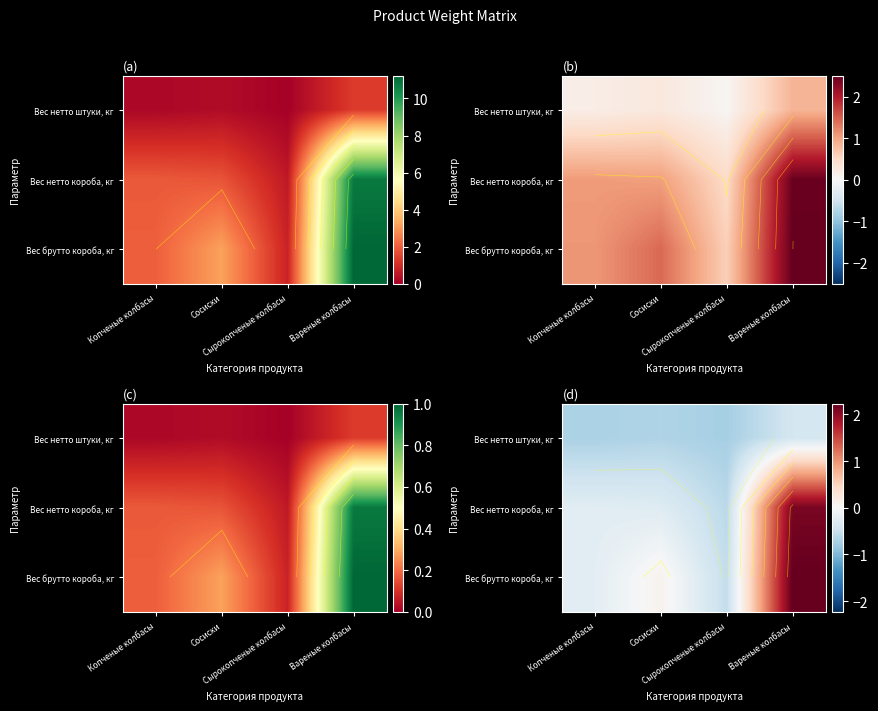

What is the difference between the highest and lowest values at Вареные колбасы?

2.6